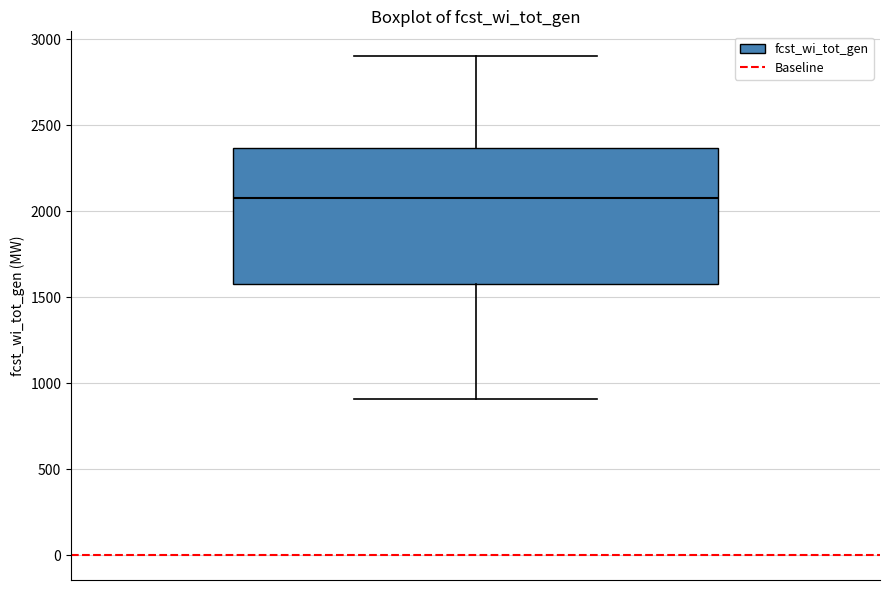

Read this box plot against the y-axis: the position of the median line, the range covered by the box, and the ends of both whiskers. The values are not printed on the chart, so give them approximately, as read against the axis.

median 2100, box 1600 to 2350, whiskers 900 to 2900